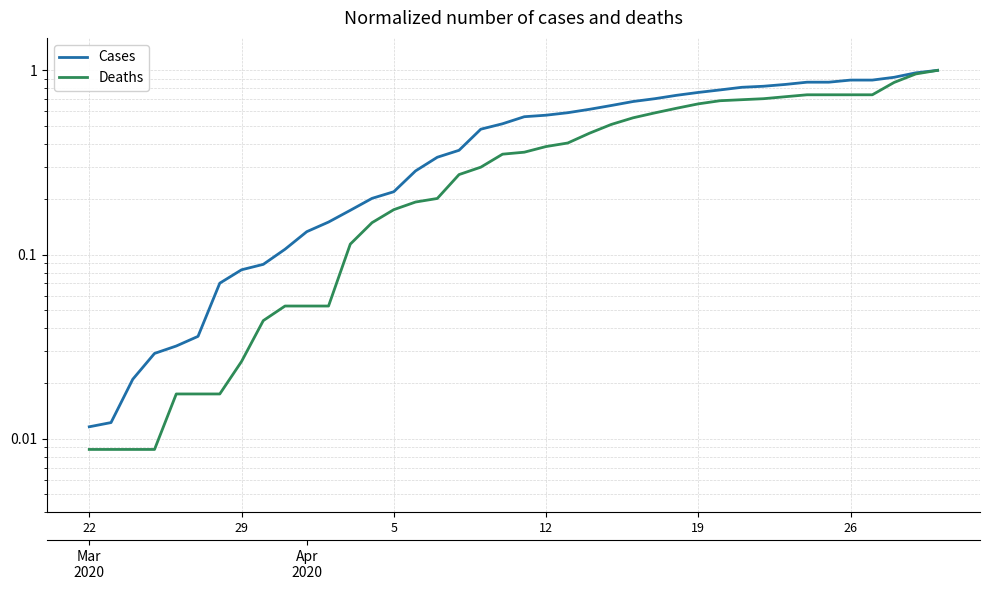

True or false: Cases has a value of 0.9 at 34.

True